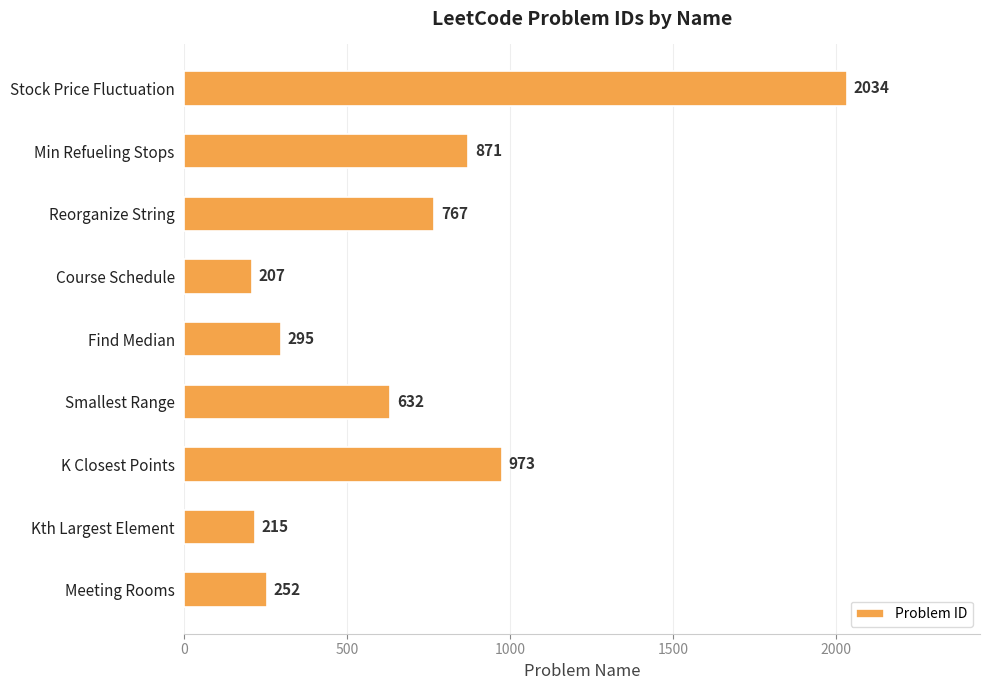

What is the change in value from Kth Largest Element to K Closest Points?

+758